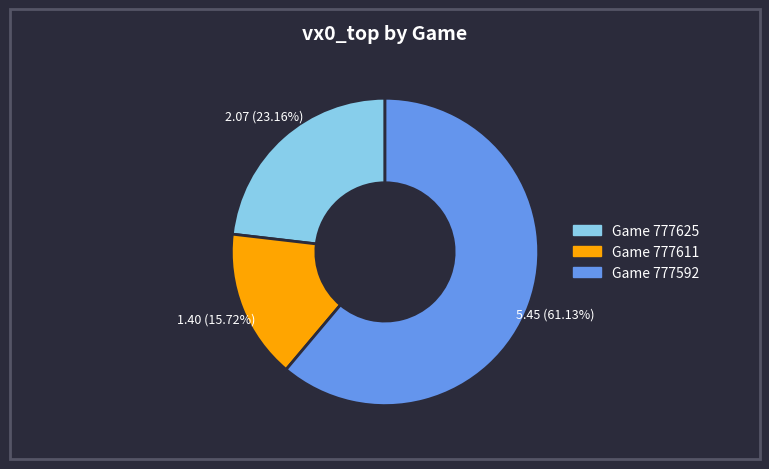

Count the number of slices in the pie.

3